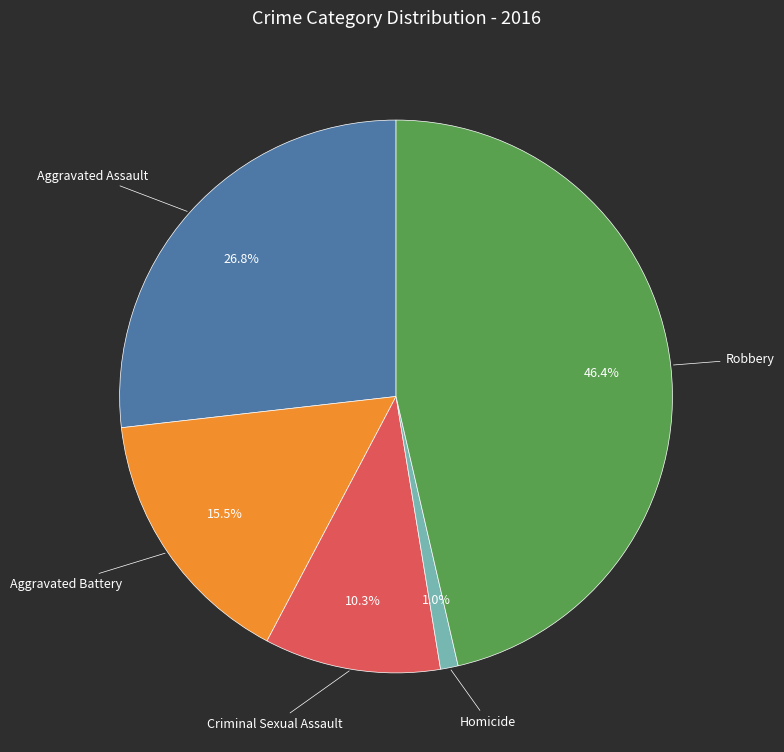

Is there any slice that represents more than half of the pie?

No